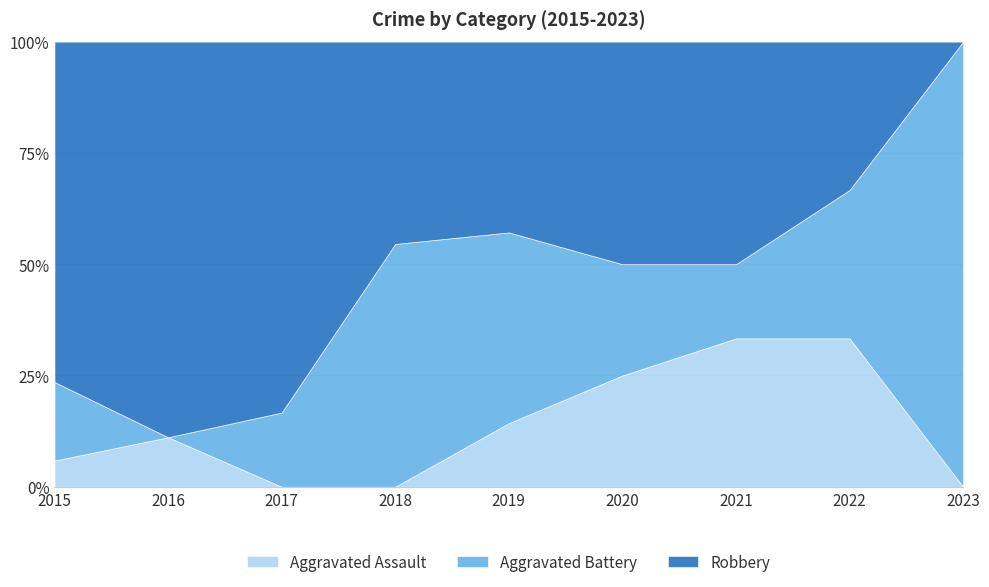

What is the difference between the Aggravated Assault values at 2017 and 2015?

5.9